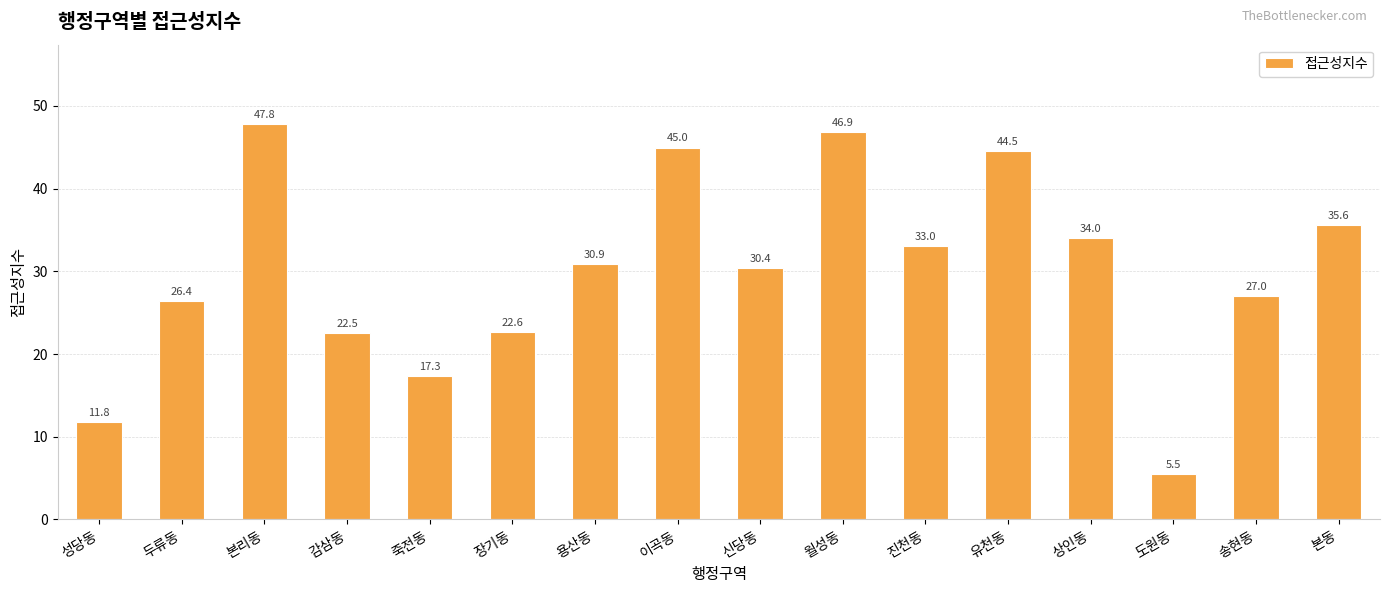

What is the change in value from 감삼동 to 월성동?

+24.4